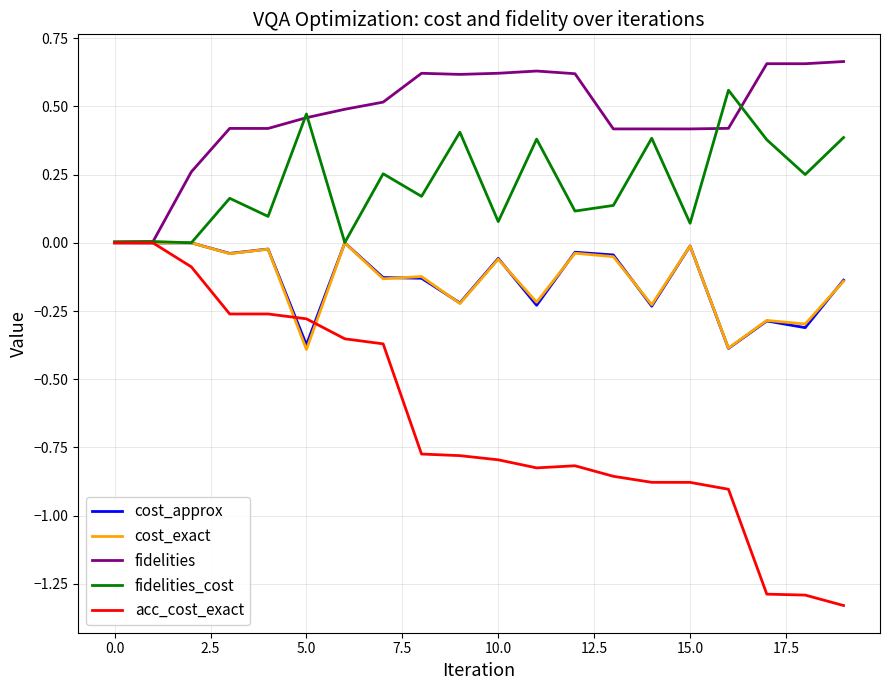

Which series has the largest total across all categories?

fidelities